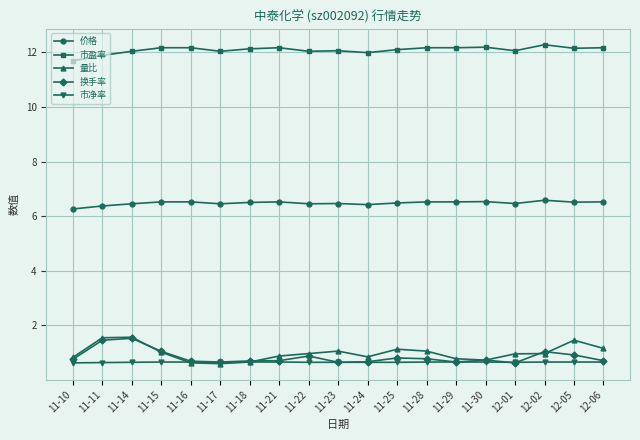

What position from the left is 11-16?

5